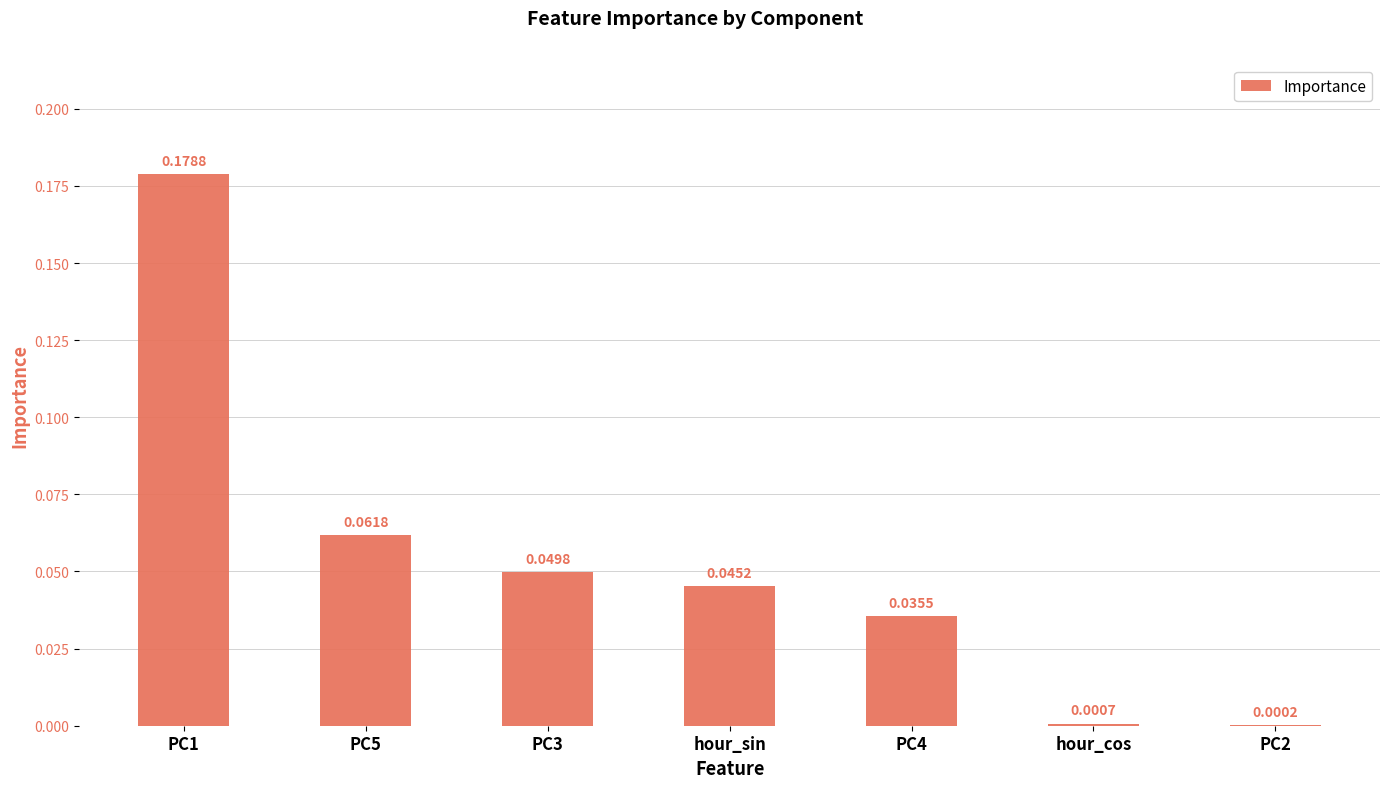

What is the sum of all values?

0.4